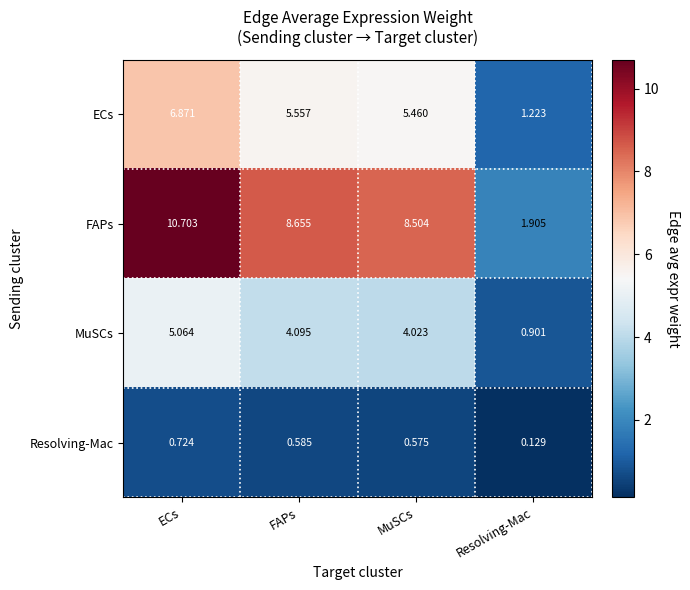

Which series changed the most between FAPs and MuSCs?

FAPs